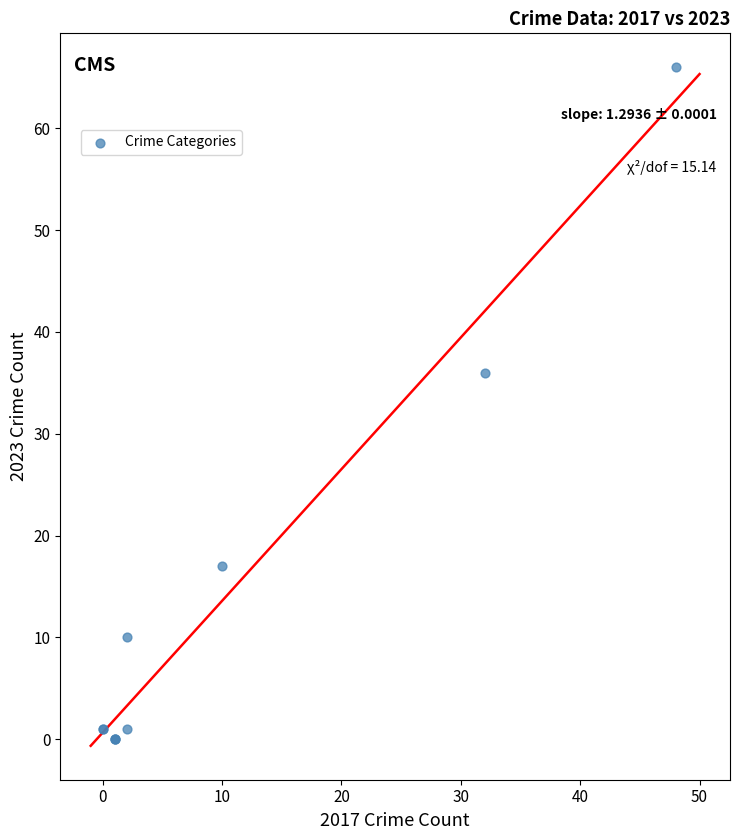

What Y value in the scatter plot is closest to 33?

36